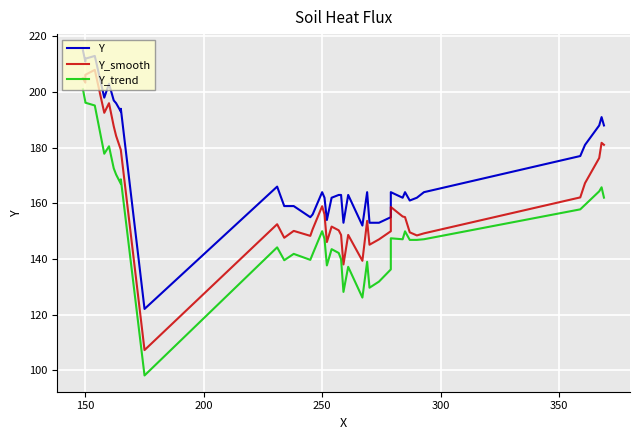

True or false: Y_trend and Y intersect in this chart.

False